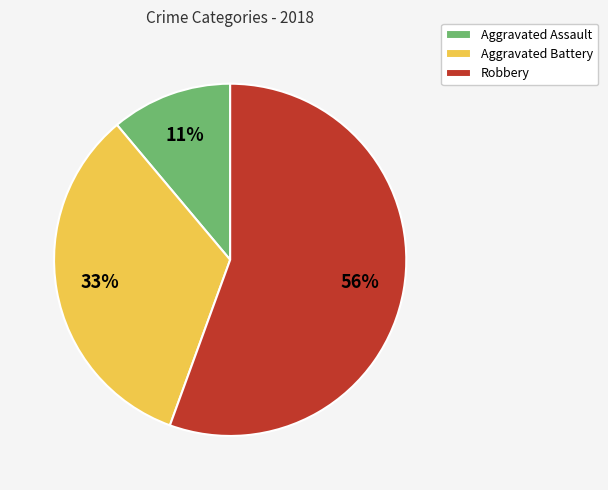

Is the sum of Aggravated Assault and Aggravated Battery greater than half?

No